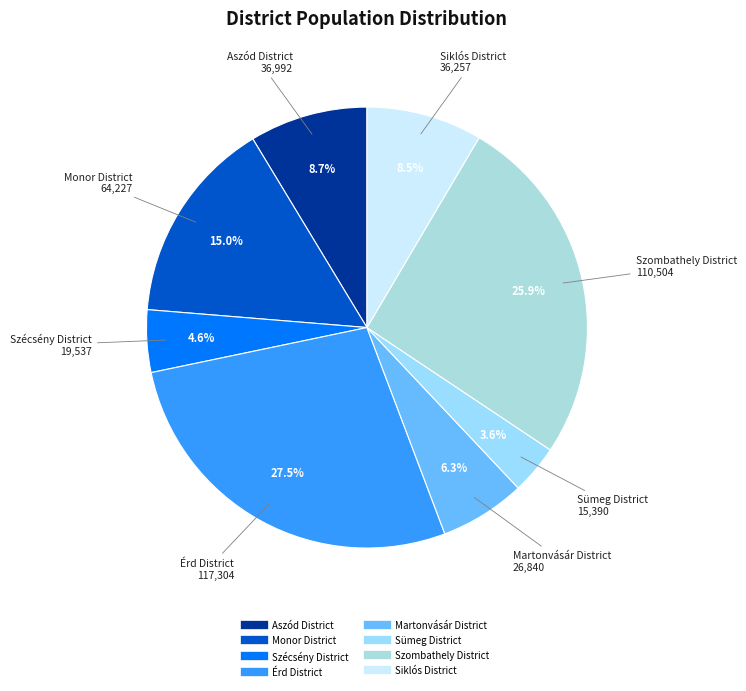

Combined, what portion of the pie is Szombathely District and Martonvásár District?

32.2%